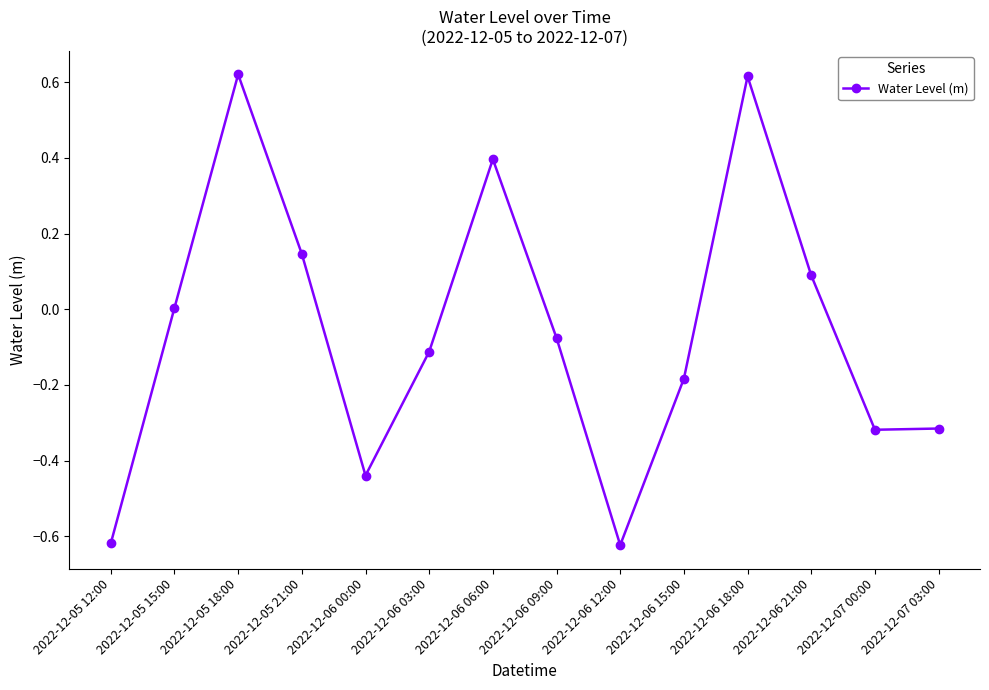

Is it true that the value at 2022-12-05 18:00 is 1.1?

False